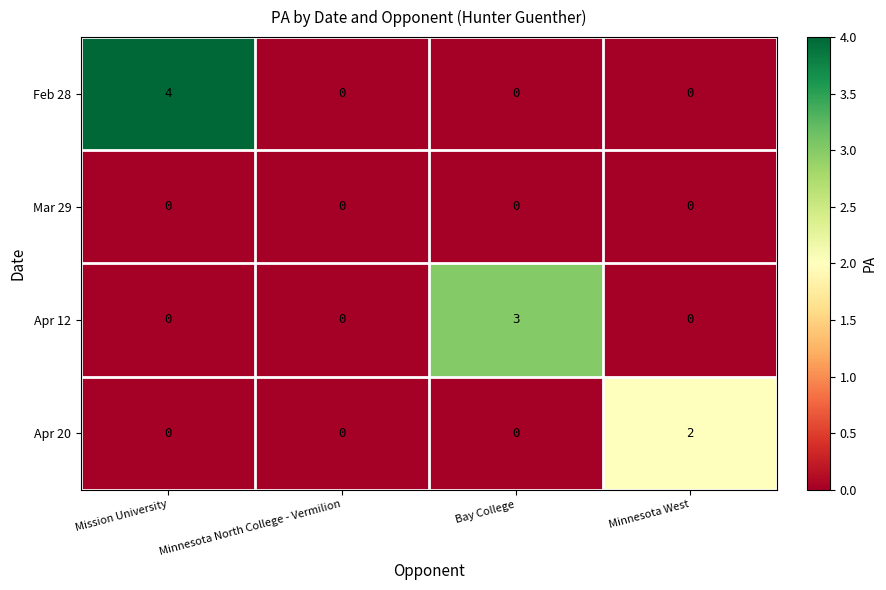

The Feb 28 series shows 2 at Mission University. True or false?

False